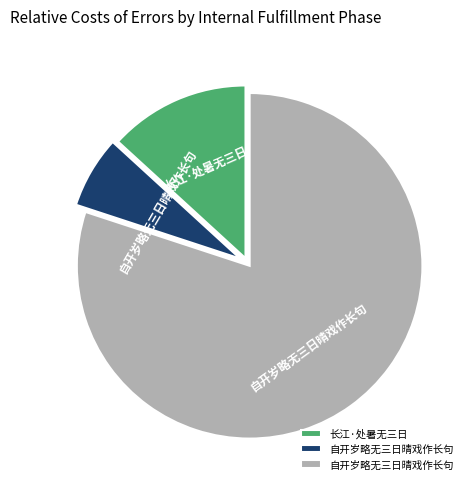

Does any single category account for the majority?

Yes